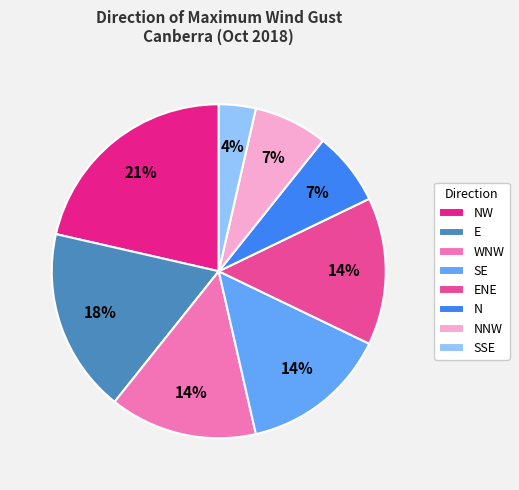

The ENE slice represents 14% of the pie. True or false?

True